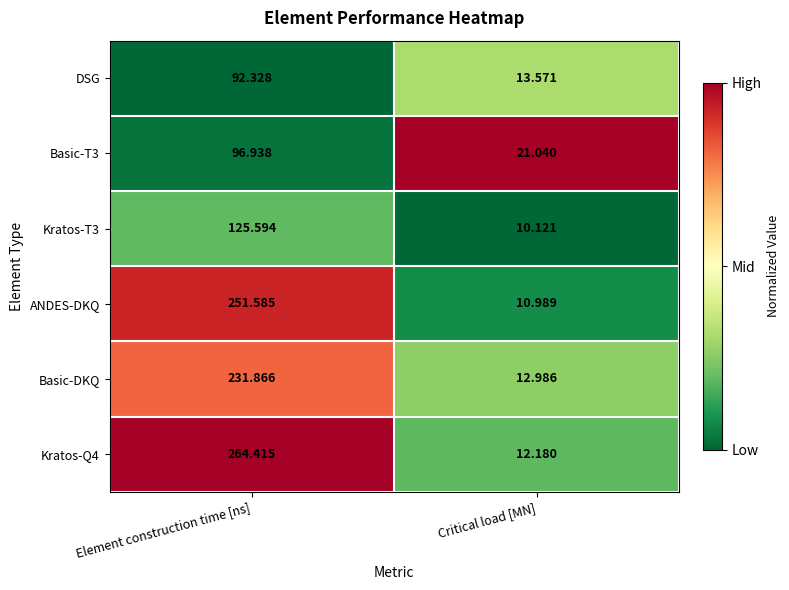

How many data points does each series have?

2